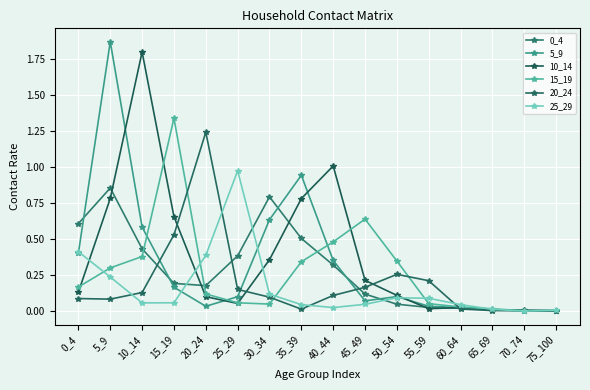

Reading right to left, list all the values displayed in this chart.

0_4: 0.0	0.0	0.0	0.0	0.0	0.0	0.1	0.3	0.5	0.8	0.4	0.2	0.2	0.4	0.9	0.6
5_9: 0.0	0.0	0.0	0.0	0.0	0.1	0.1	0.4	0.9	0.6	0.1	0.0	0.2	0.6	1.9	0.4
10_14: 0.0	0.0	0.0	0.0	0.0	0.1	0.2	1.0	0.8	0.4	0.1	0.1	0.7	1.8	0.8	0.1
15_19: 0.0	0.0	0.0	0.0	0.1	0.3	0.6	0.5	0.3	0.0	0.1	0.1	1.3	0.4	0.3	0.2
20_24: 0.0	0.0	0.0	0.0	0.2	0.3	0.2	0.1	0.0	0.1	0.2	1.2	0.5	0.1	0.1	0.1
25_29: 0.0	0.0	0.0	0.0	0.1	0.1	0.0	0.0	0.0	0.1	1.0	0.4	0.1	0.1	0.2	0.4